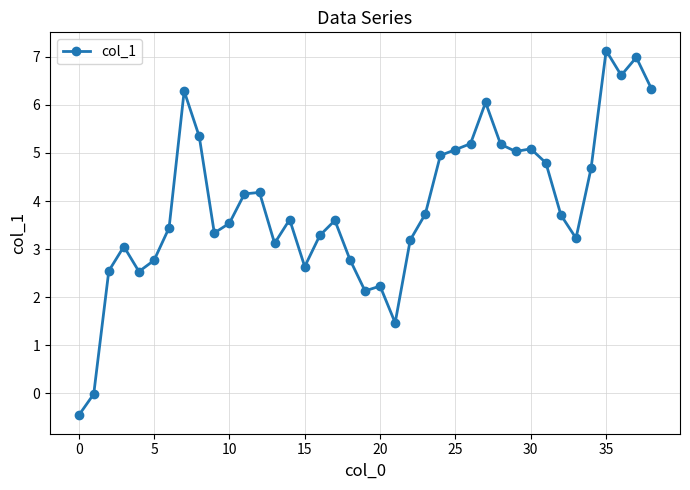

Does the chart display data point markers on the line(s)?

Yes